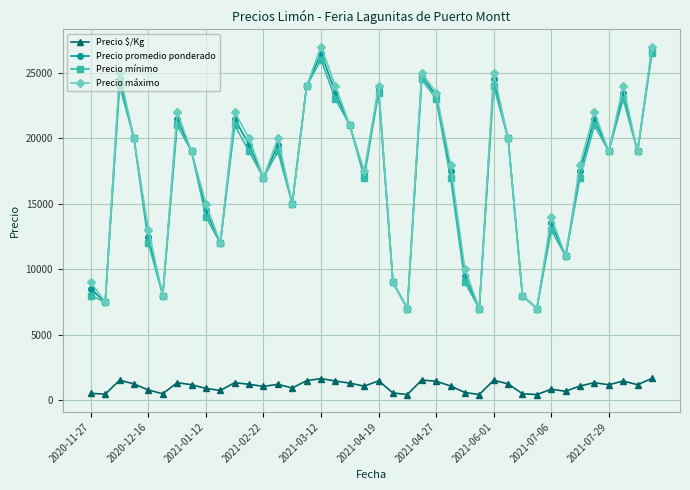

True or false: Precio mínimo has more than 0 interior local peaks.

True